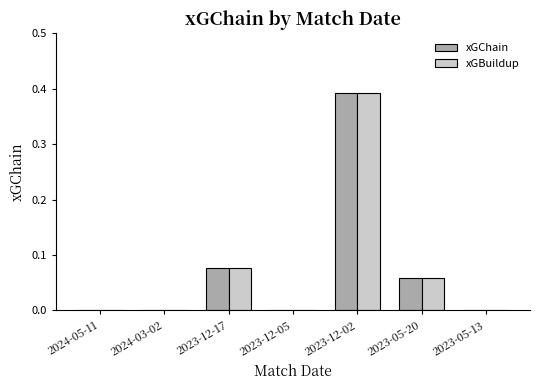

At which category is the sum across all series the highest?

2023-12-02